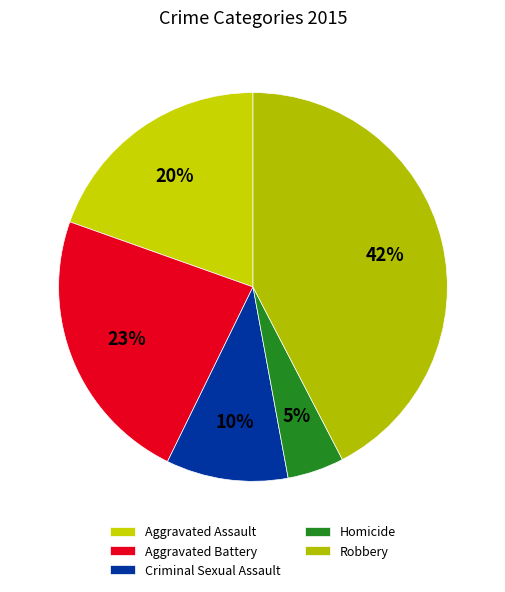

To the nearest percent, what is the combined percentage of Criminal Sexual Assault and Aggravated Assault?

30%